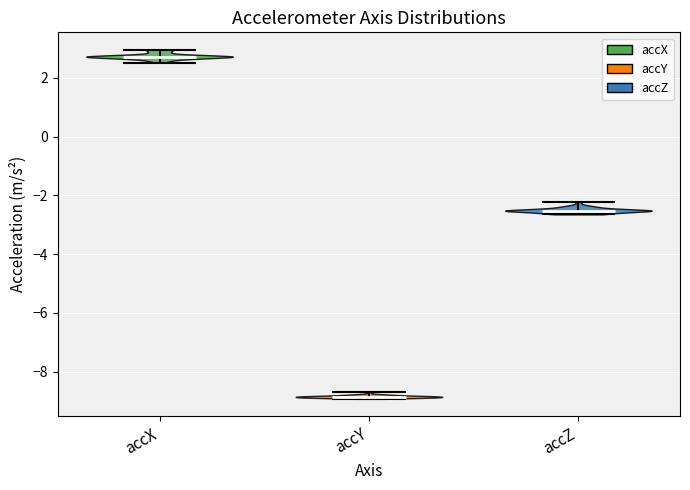

Reading left to right, read every violin against the y-axis: where its median line is, and the lowest and highest points it reaches. The values are not printed on the chart, so give them approximately, as read against the axis.

accX: median line 2.8, lowest point 2.6, highest point 3.0
accY: median line -8.8, lowest point -9.0, highest point -8.6
accZ: median line -2.6, lowest point -2.6, highest point -2.2